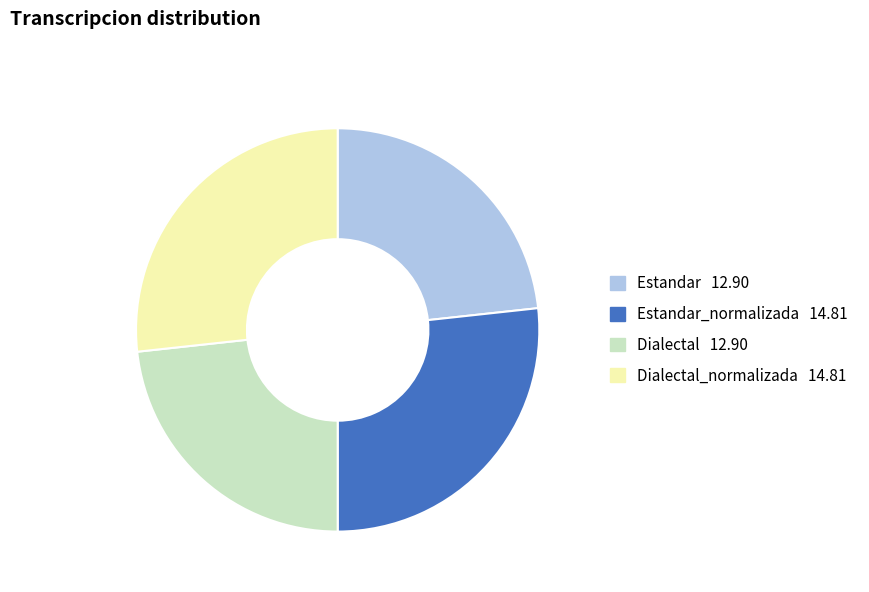

Does any single category account for the majority?

No